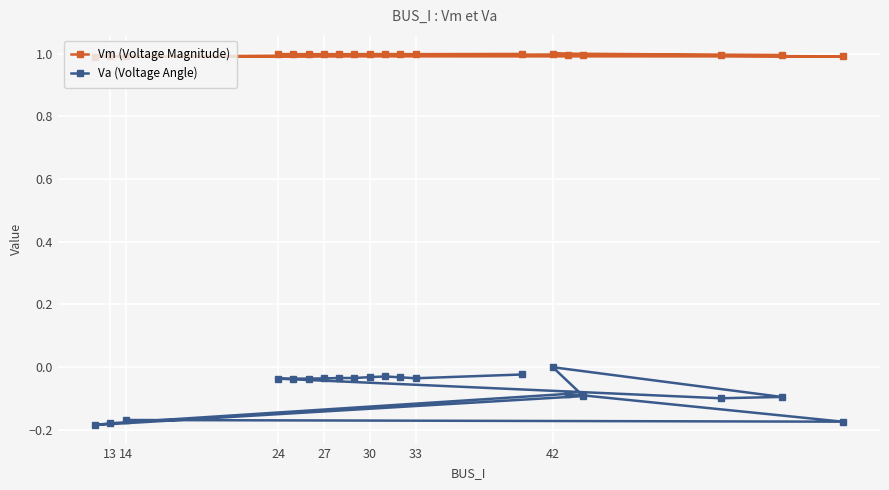

Count the Va (Voltage Angle) values in the range 0 to 1.

1